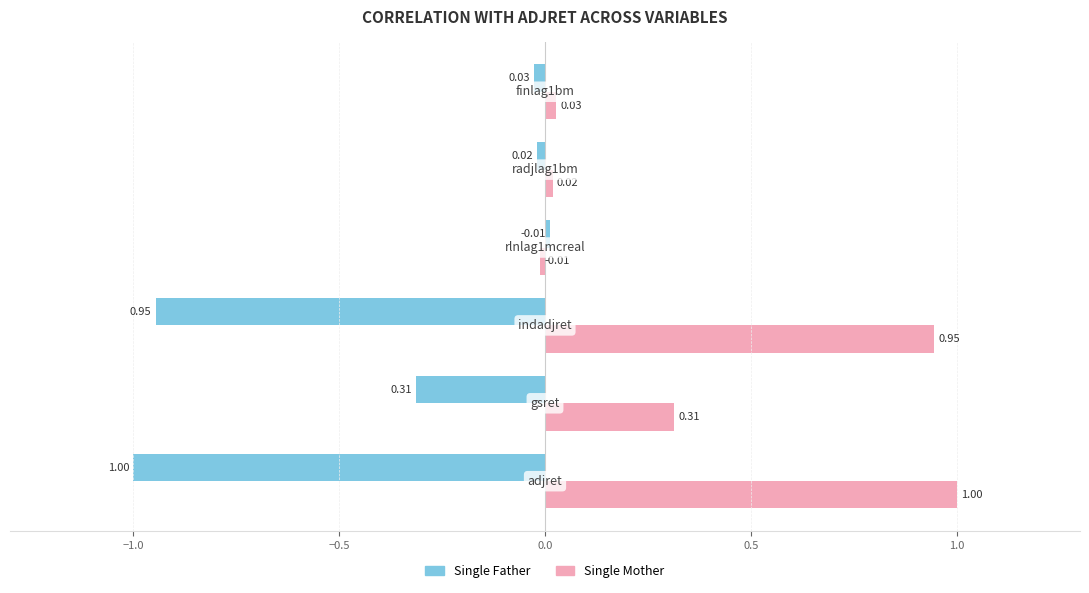

What is the difference between the maximum and minimum values in the Single Mother series?

1.0